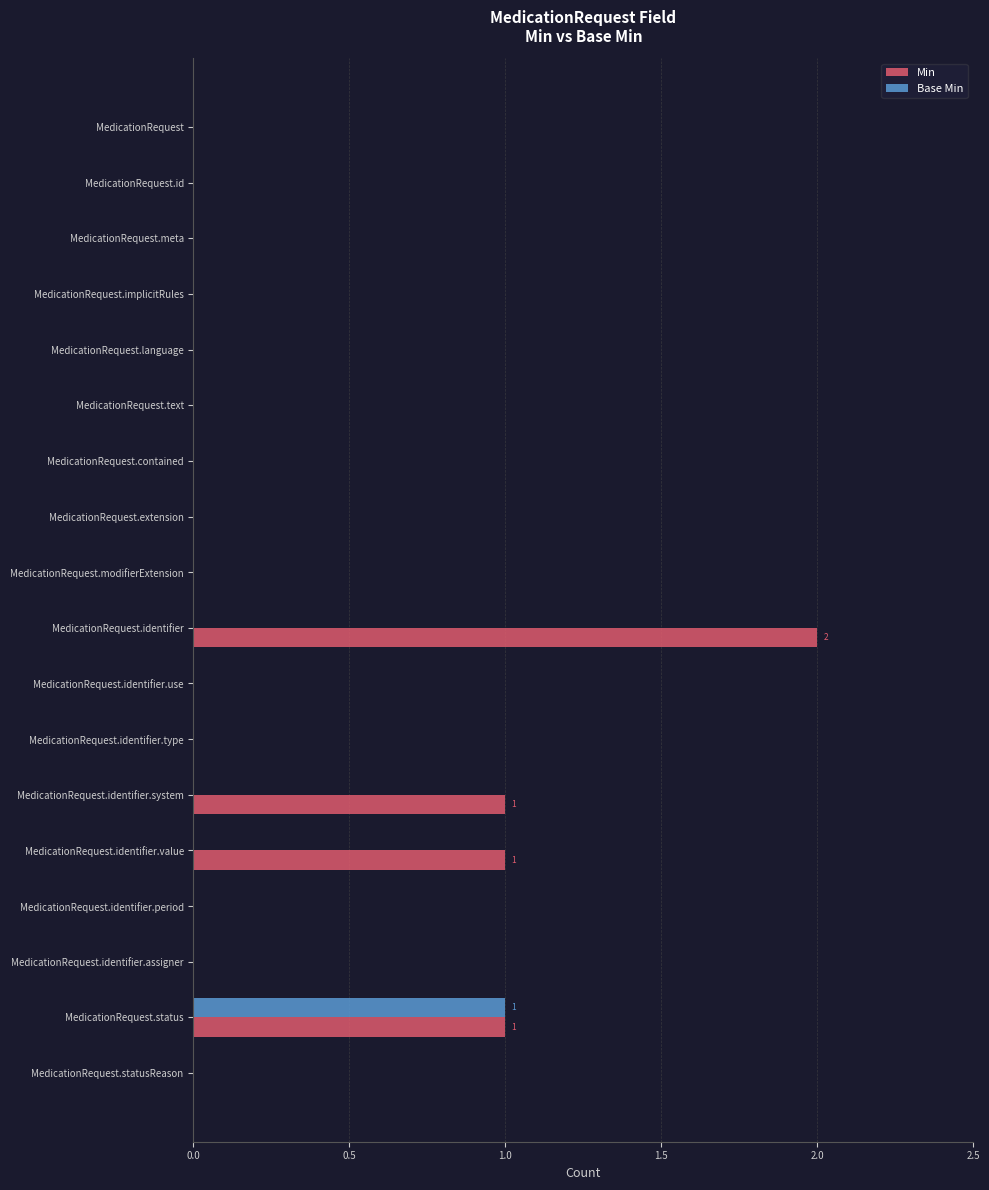

What is the sum of all Base Min values?

1